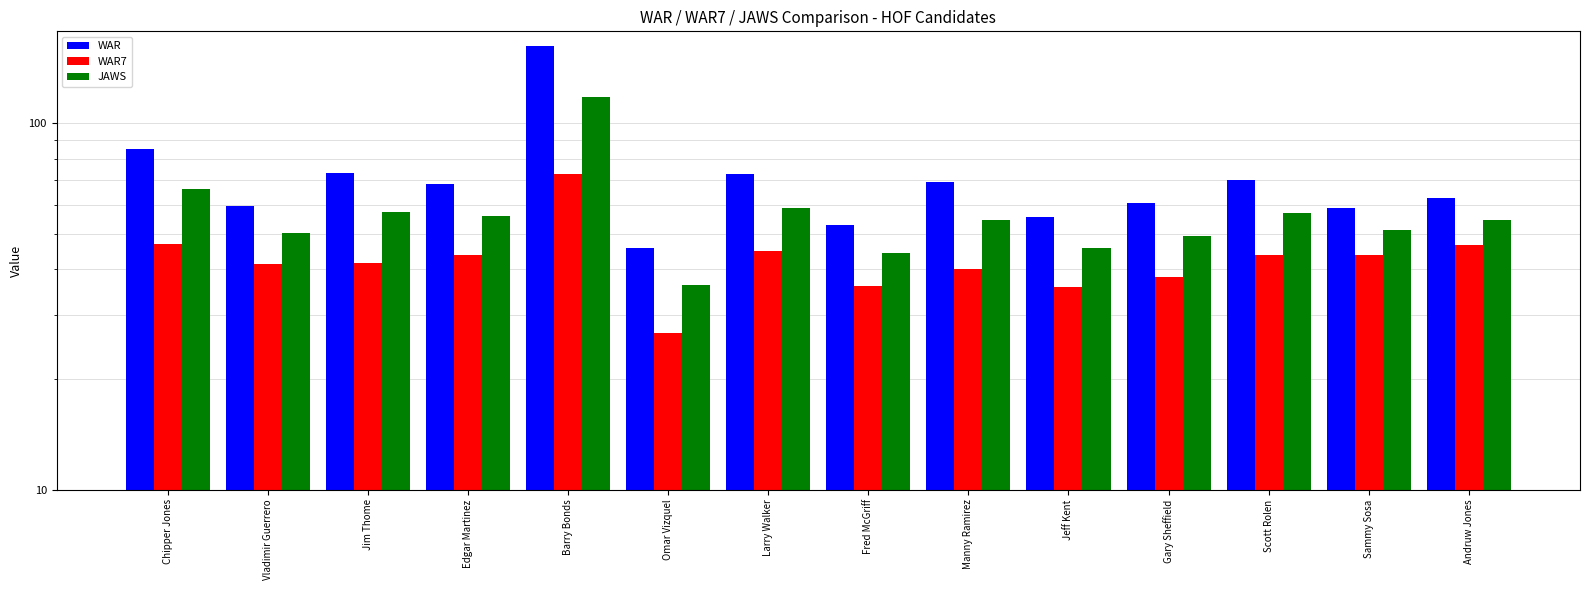

At which label does JAWS reach its peak?

Barry Bonds